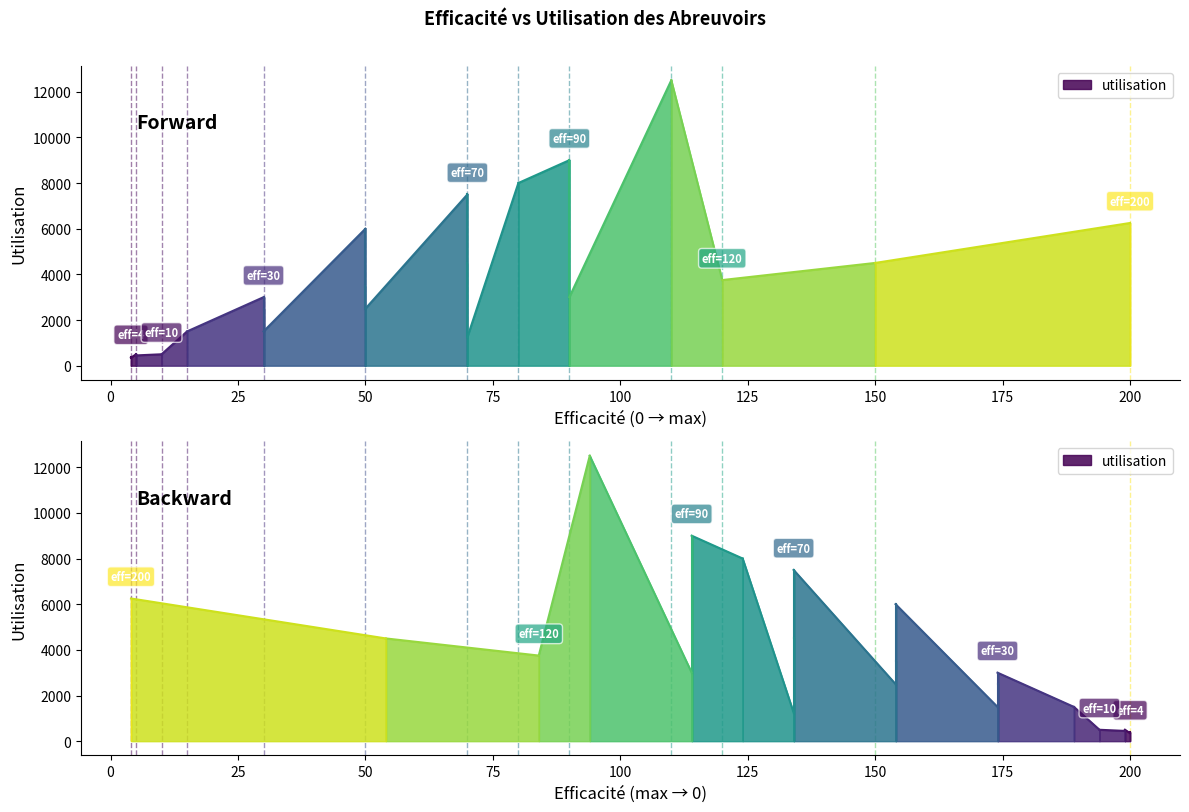

Which has a higher value, 30 or 80?

80